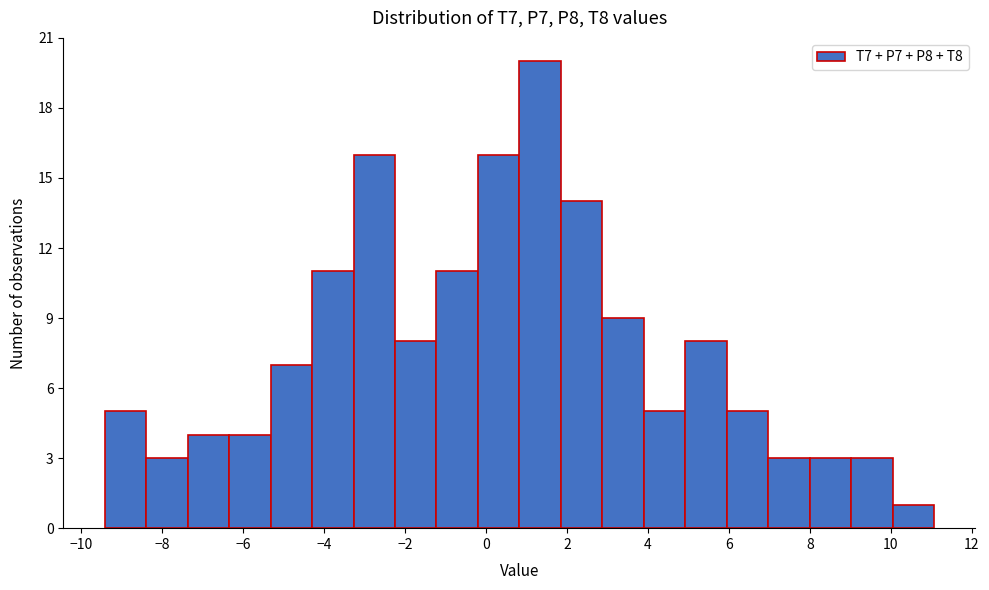

How tall is the bar that spans -5.4 to -4.2 on the x-axis? Neither the bar edges nor the heights are printed on the chart, so give them approximately, as read against the axes.

7